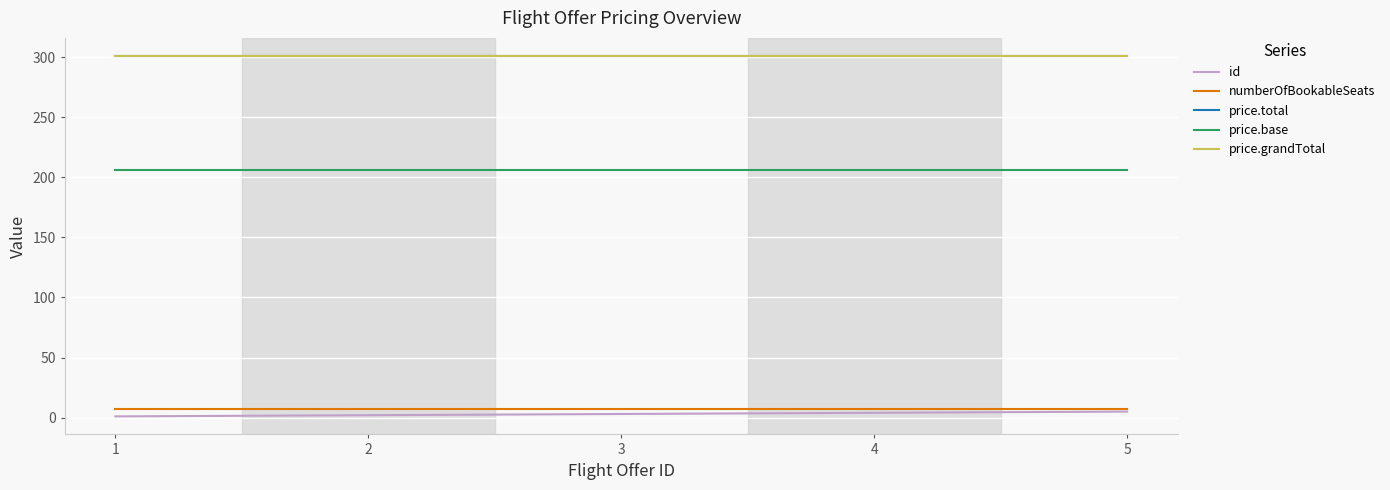

Does the chart display data point markers on the line(s)?

No